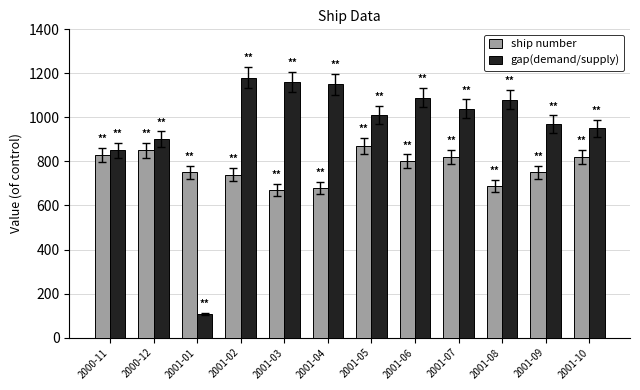

Rank the series at 2001-07 from highest to lowest value.

gap(demand/supply), ship number